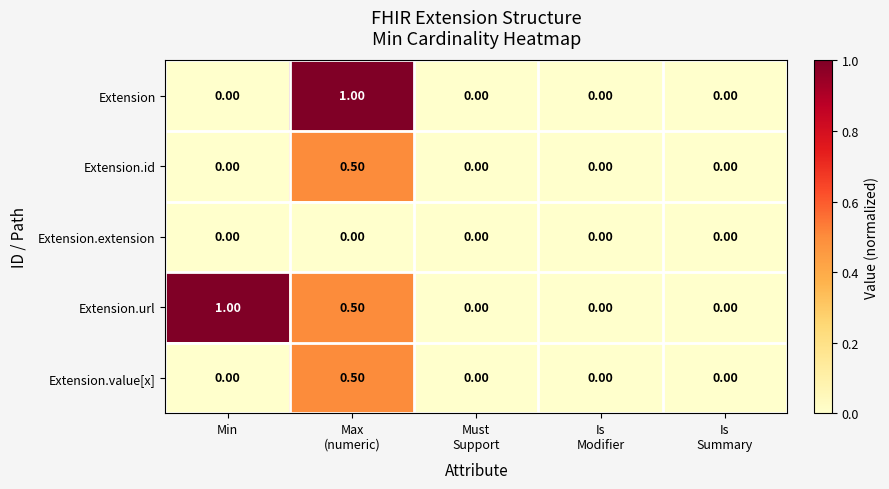

What is the difference between the maximum and minimum values in the Extension.url series?

1.0